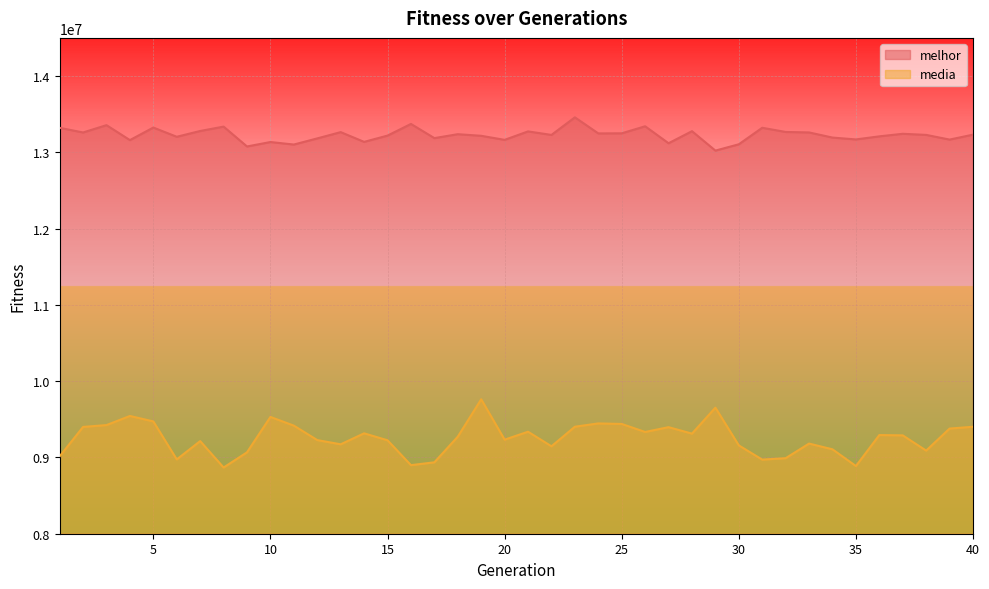

What is the minimum value for media?

8867966.1